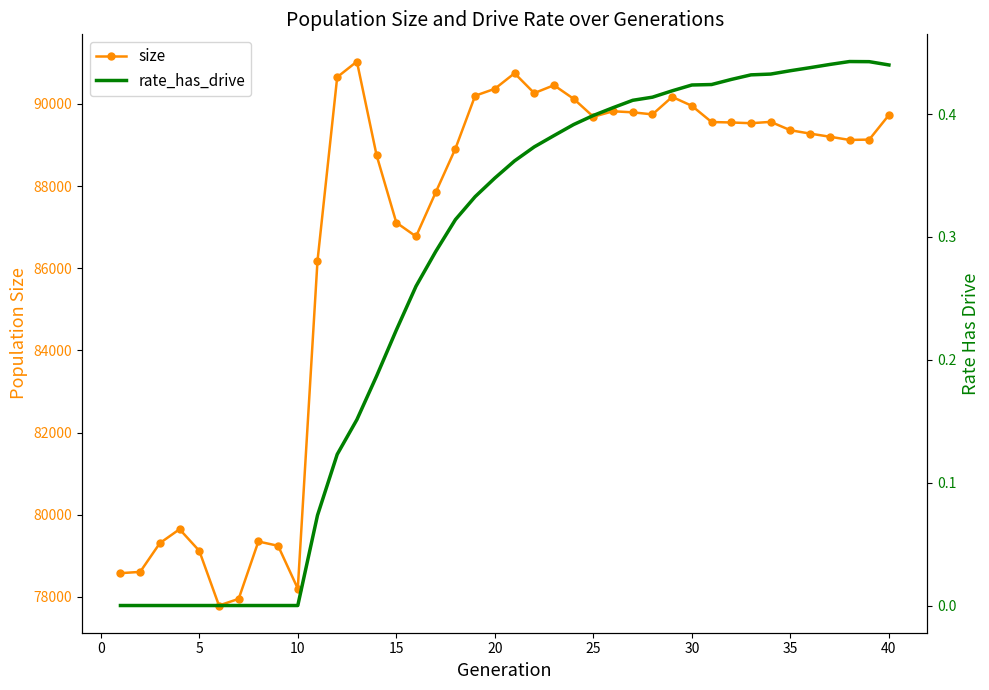

How many data points in size are less than 89360?

20